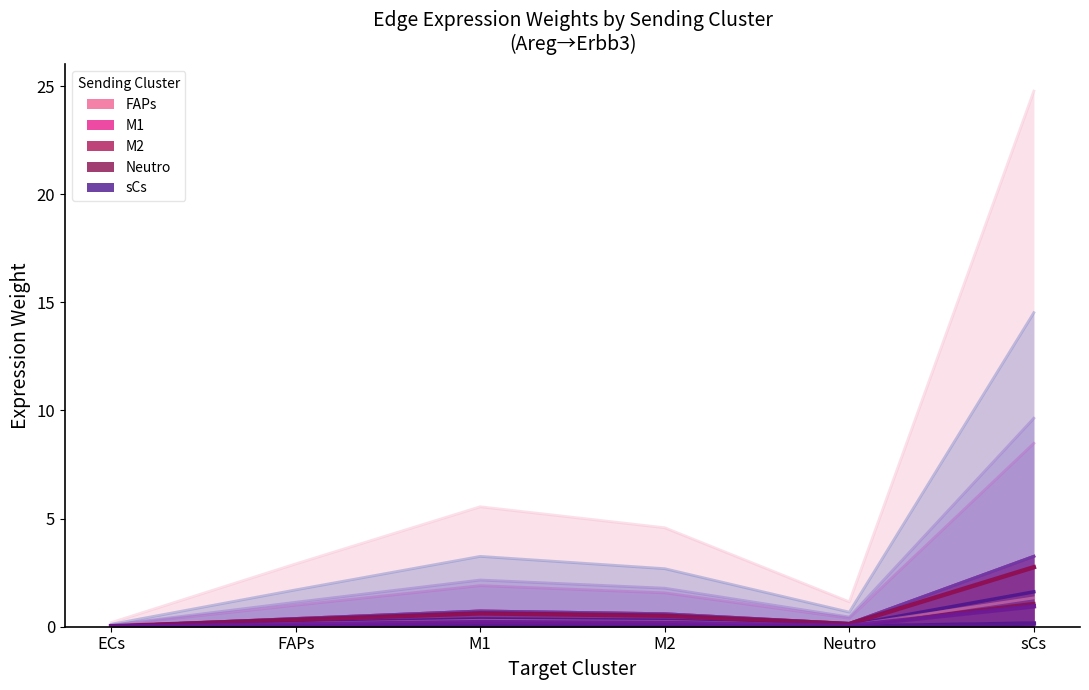

Count the number of categories in the chart.

6